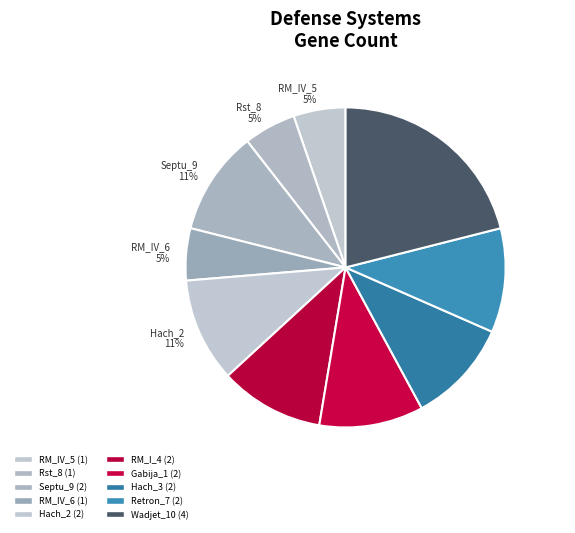

Do RM_IV_6 5% and Gabija_1 11% together represent more than half of the pie?

No